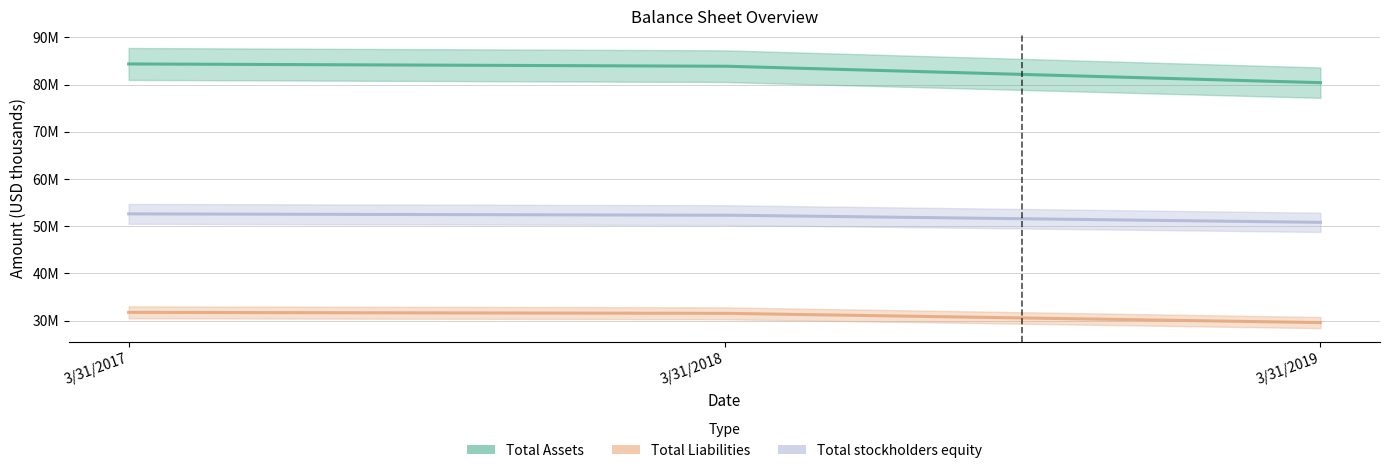

Is the value of Total Assets at 3/31/2017 greater than the value of Total Liabilities at 3/31/2019?

Yes